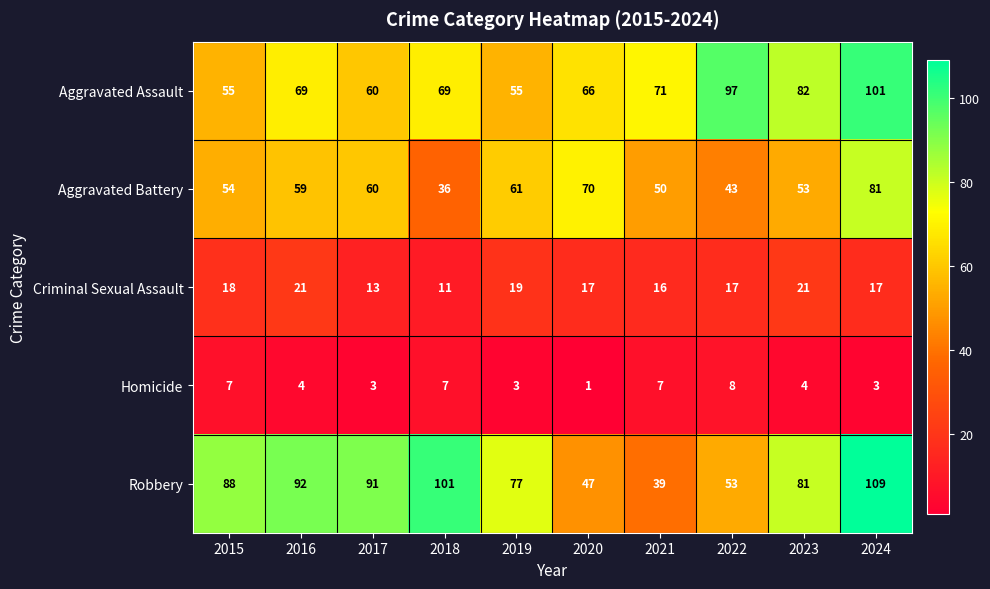

At which label does Homicide reach its peak?

2022